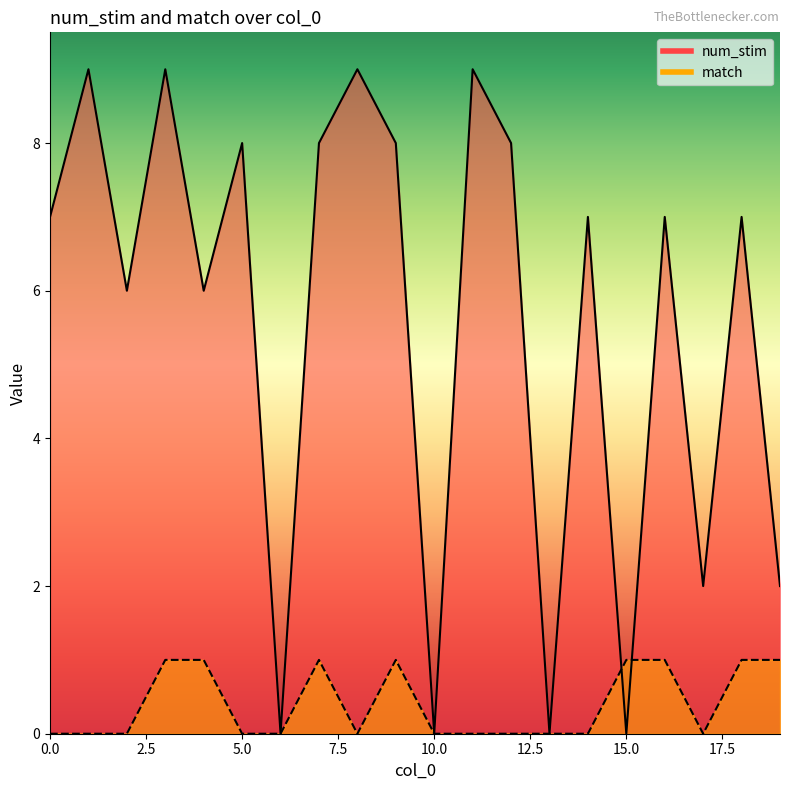

Is the value of match at 2 greater than the value of num_stim at 16?

No